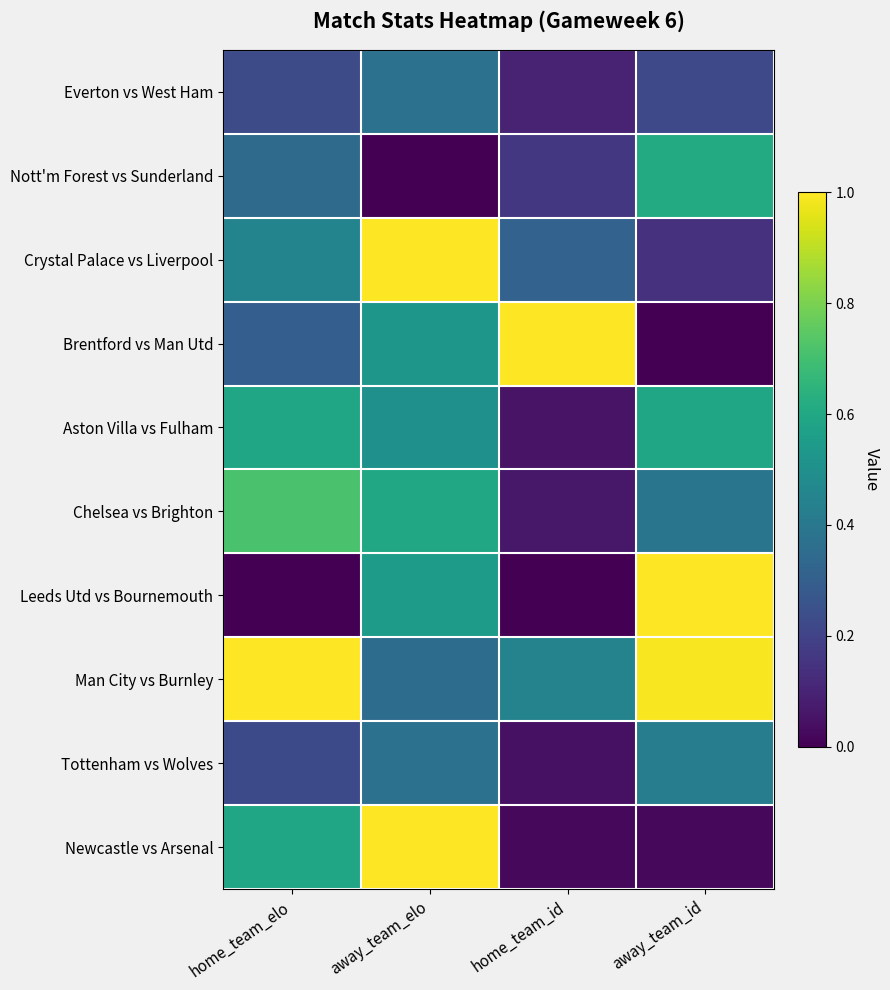

At how many categories does at least one series exceed 0?

4